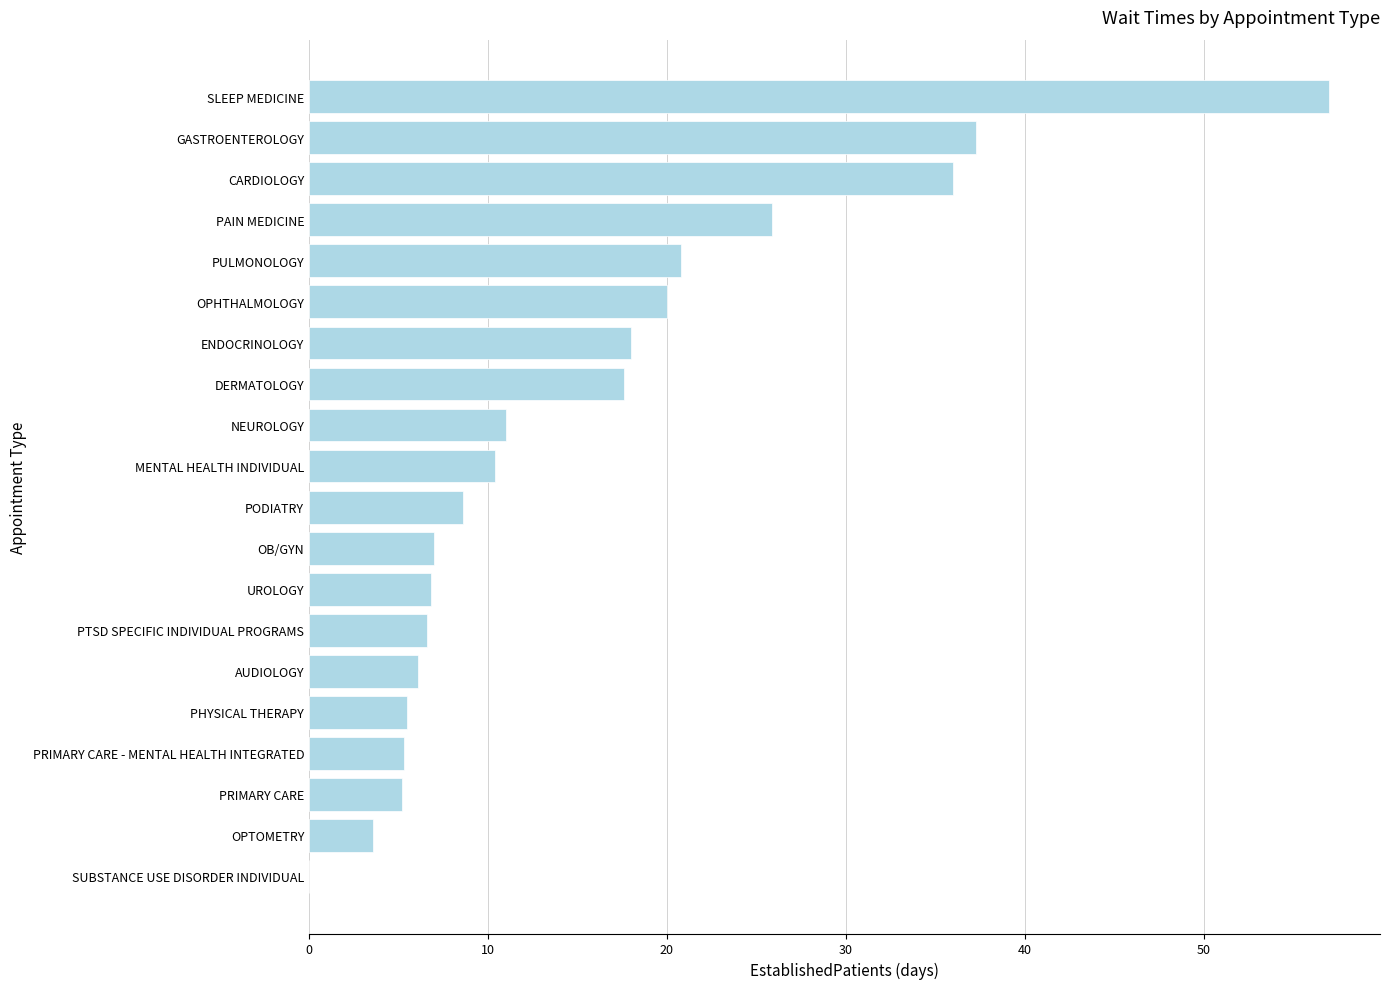

Are the bars horizontal?

Yes